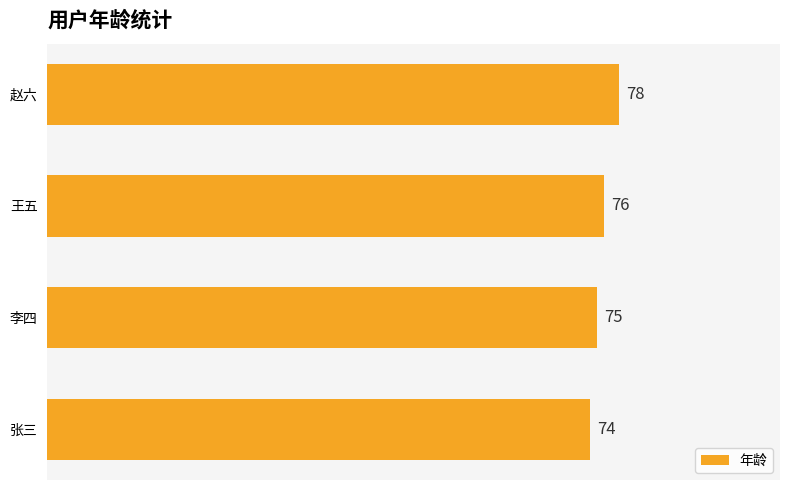

Does the chart contain stacked bars?

No